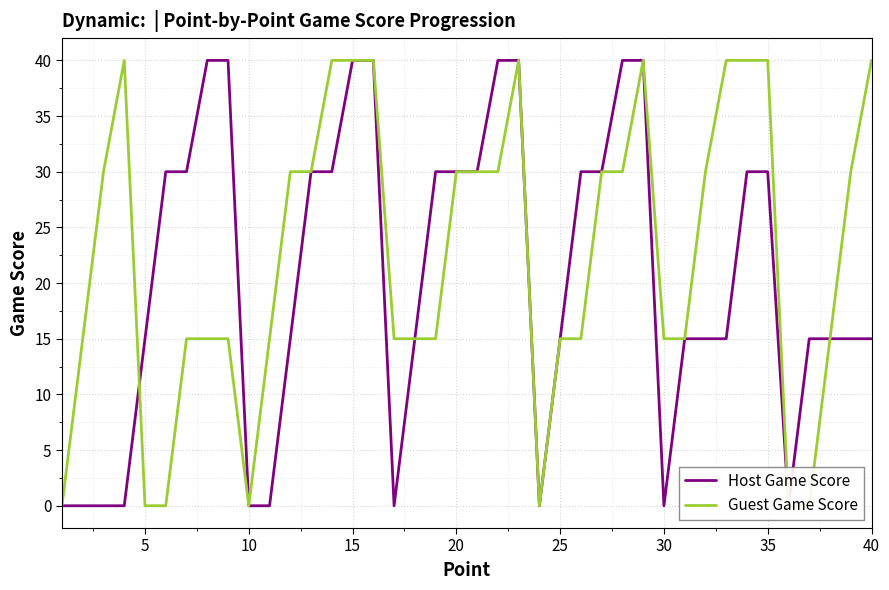

The Host Game Score series shows 0 at 10. True or false?

True